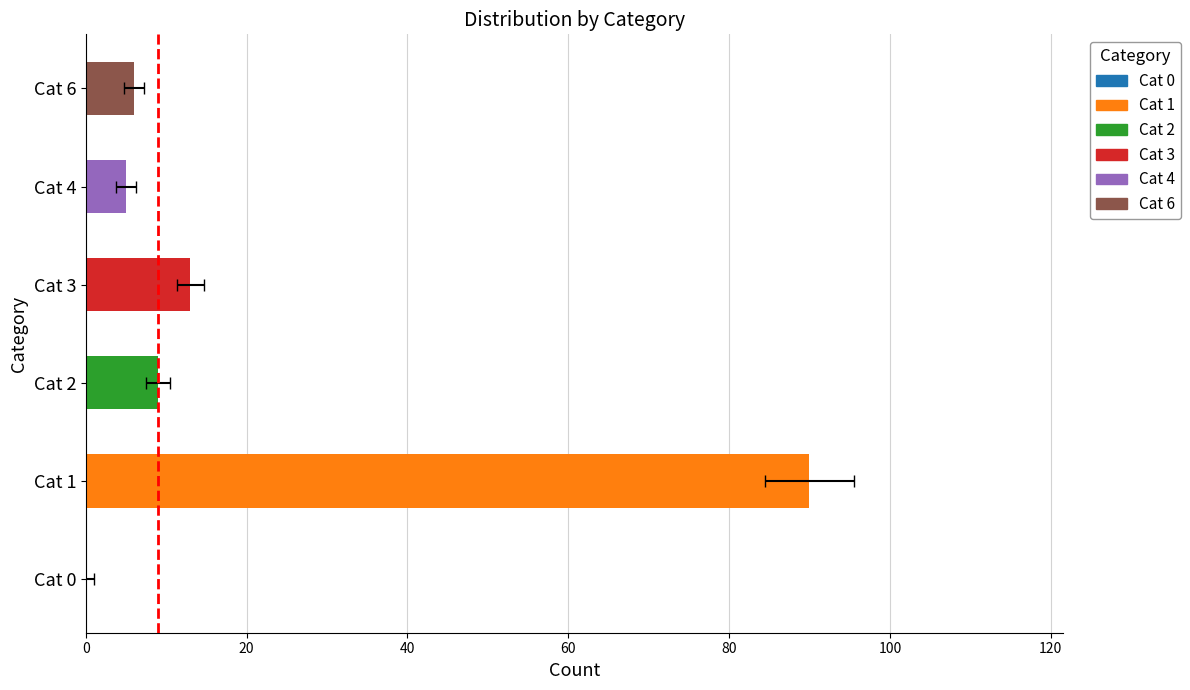

How many bars are there in total?

6